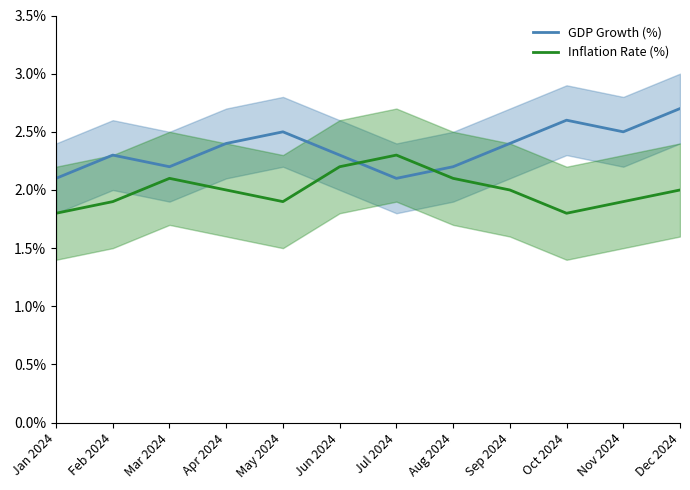

What is the label of the 10th point from the left?

Oct 2024